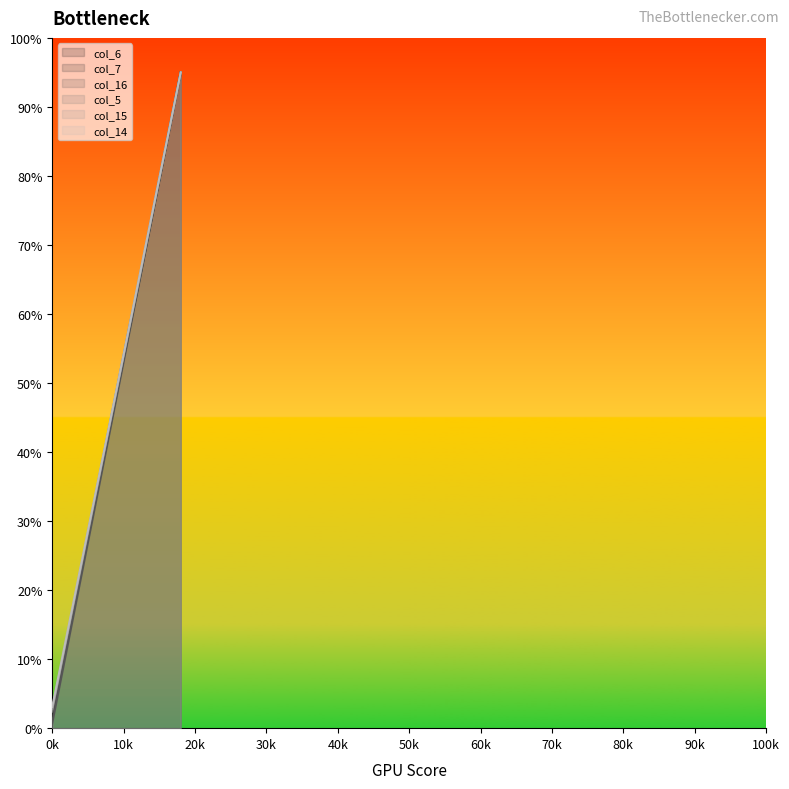

At how many categories does at least one series exceed 25?

12